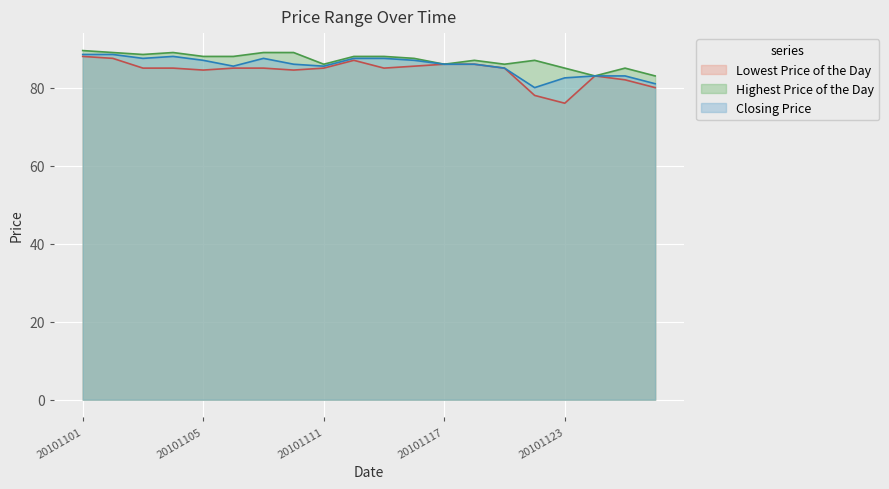

What position from the left is 5?

6